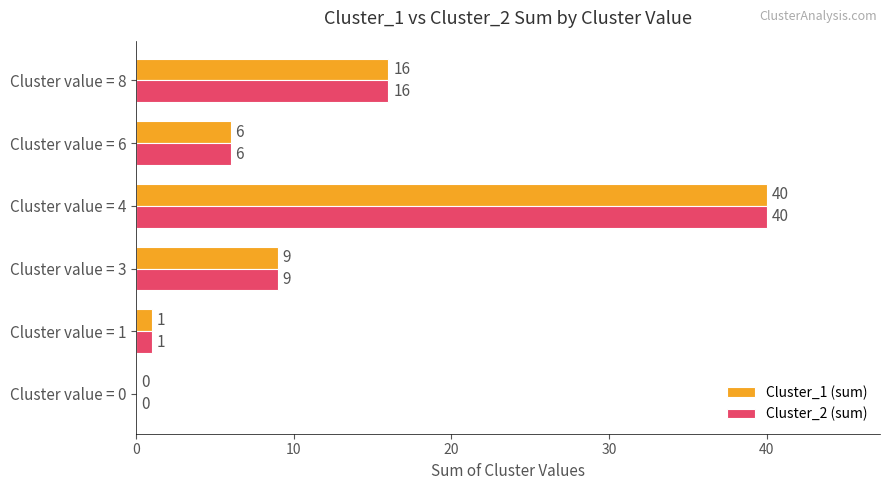

At which category is the sum across all series the highest?

Cluster value = 4